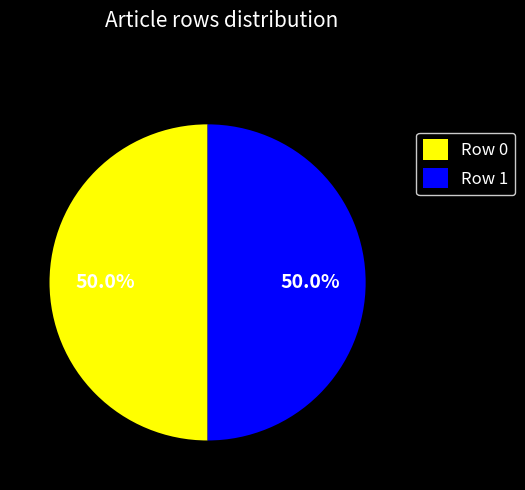

Is it true that Row 0 is 1% of the pie?

False